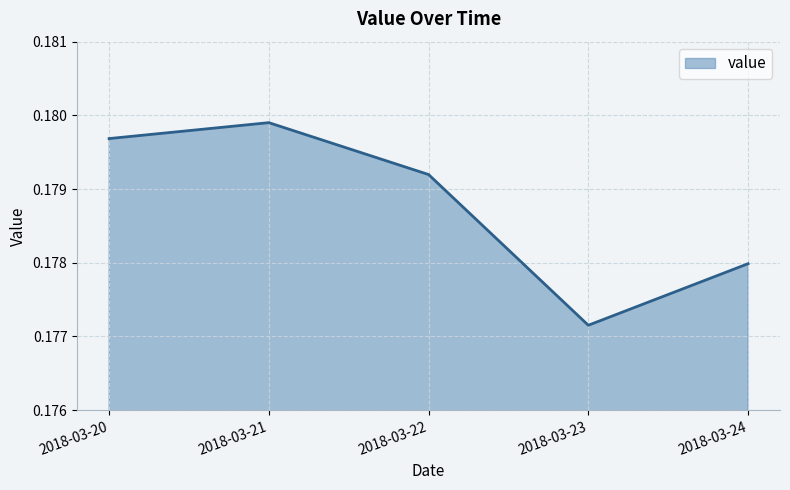

How many lines are shown in the chart?

1